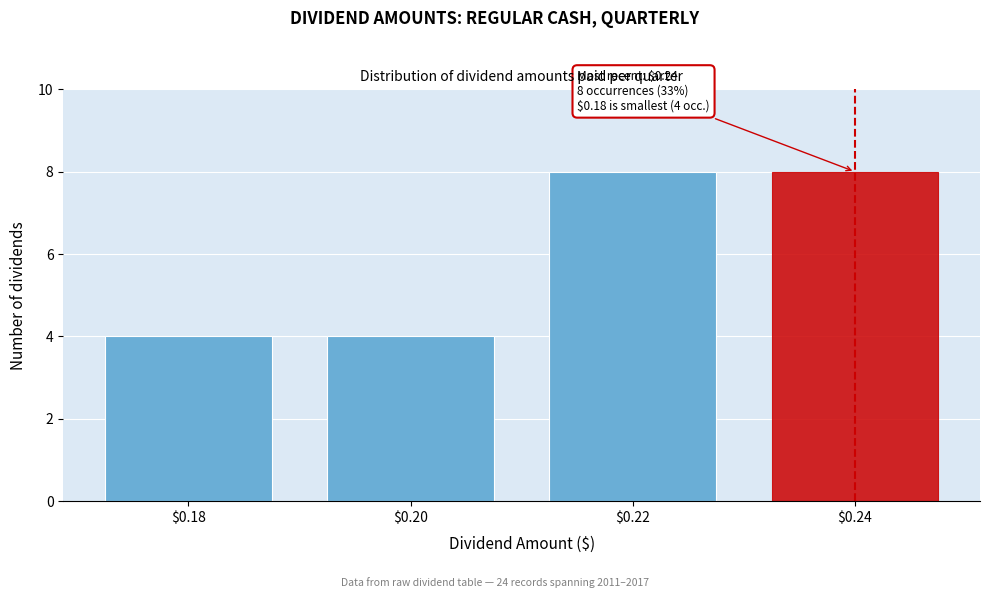

Reading left to right, extract all data points from this chart.

4	4	8	8